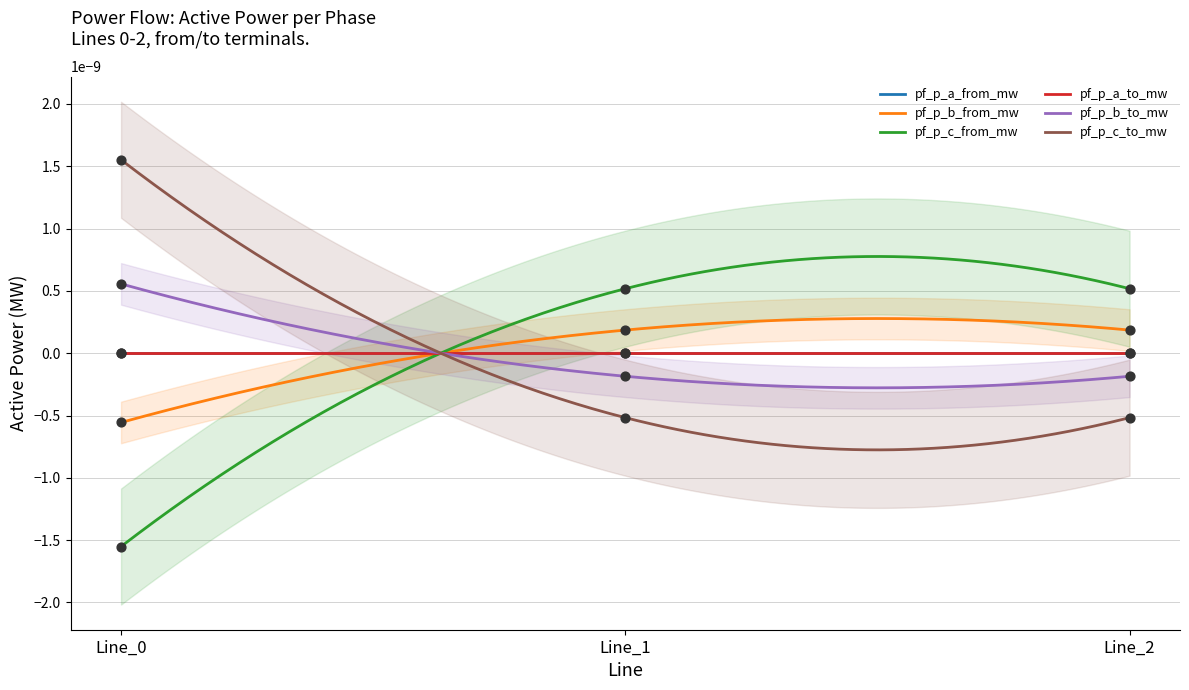

Which series has the largest total across all categories?

pf_p_c_to_mw